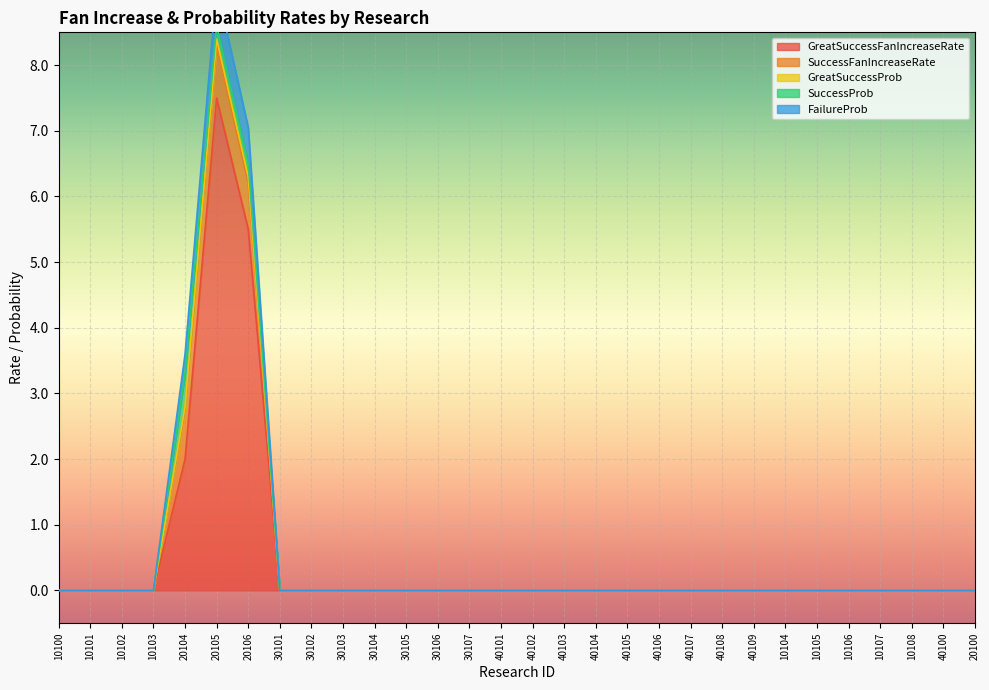

What is the label of the 8th point from the left?

30101